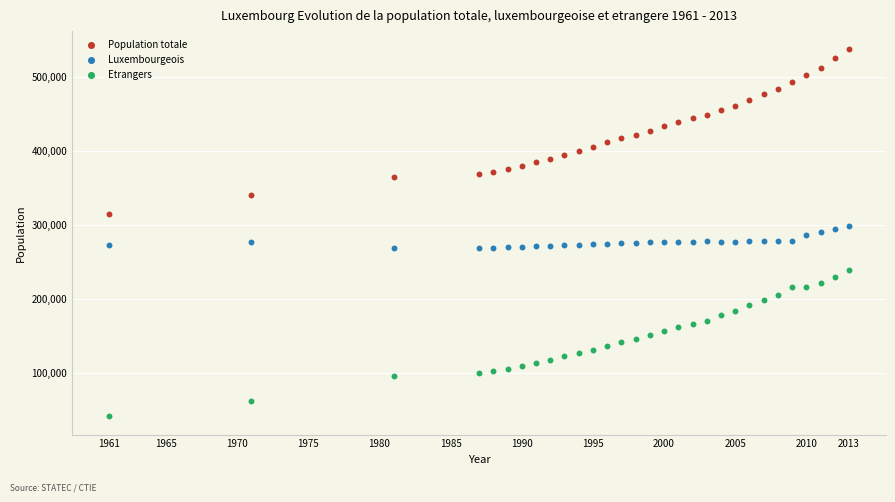

Which series has the widest spread of Y values?

Population totale